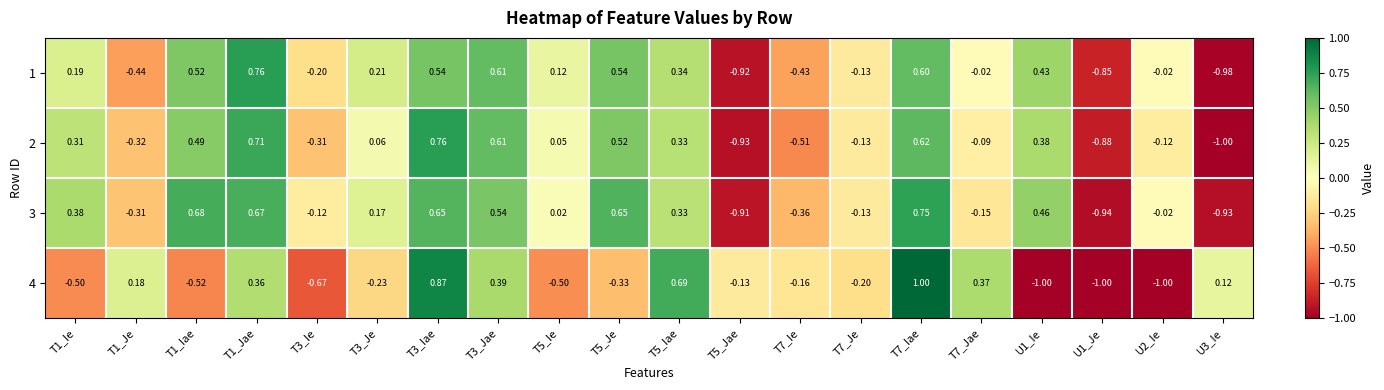

Is the value of 3 at U3_Ie greater than the value of 1 at U1_Je?

No